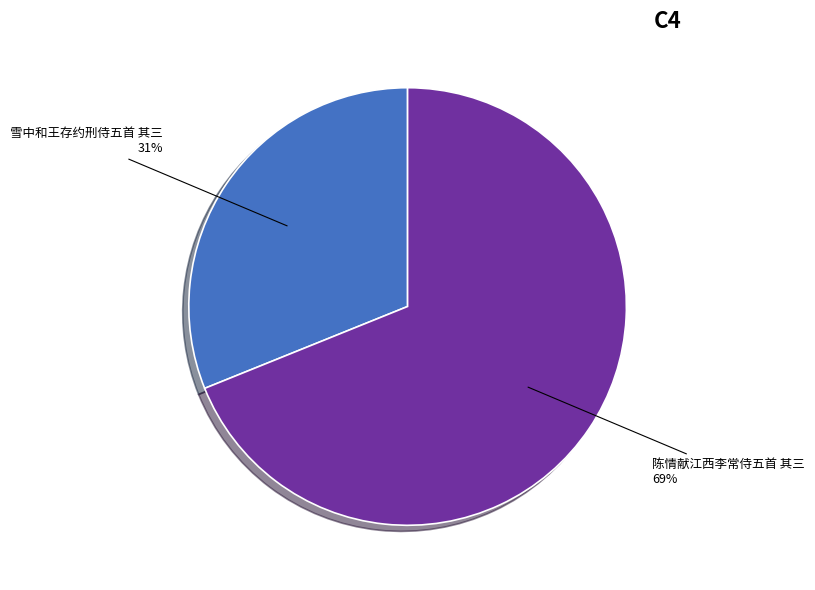

Combined, do 雪中和王存约刑侍五首 其三 and 陈情献江西李常侍五首 其三 account for over 50%?

Yes